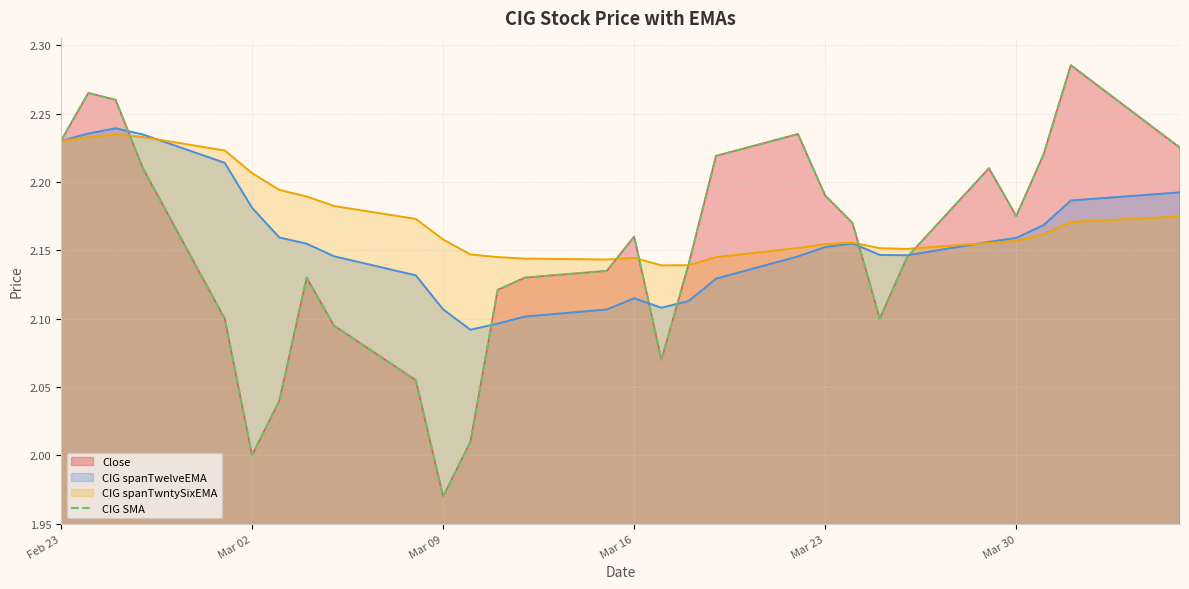

What is the value of the 11th point from the left?

2.0